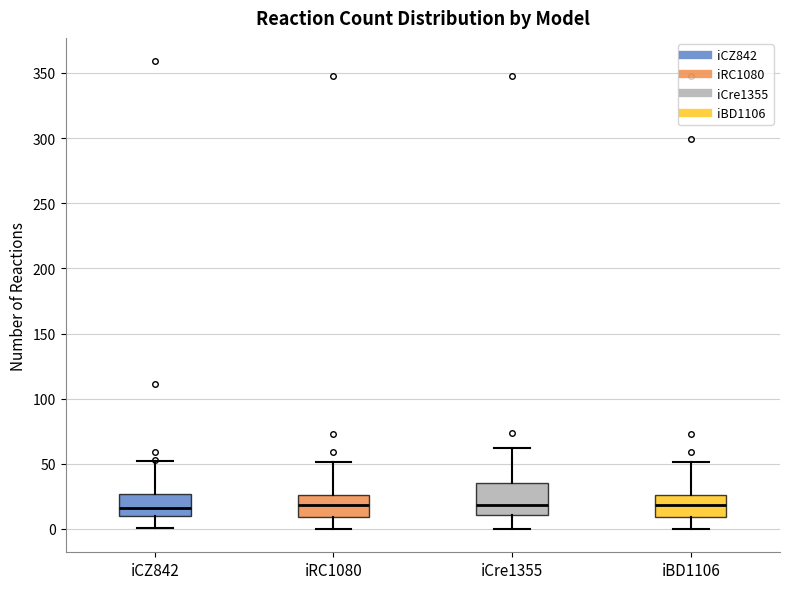

Reading left to right, read every box against the y-axis: the position of its median line, the range the box covers, and the ends of its whiskers. The values are not printed on the chart, so give them approximately, as read against the axis.

iCZ842: median 15, box 10 to 25, whiskers 0 to 50
iRC1080: median 20, box 10 to 25, whiskers 0 to 50
iCre1355: median 20, box 10 to 35, whiskers 0 to 60
iBD1106: median 20, box 10 to 25, whiskers 0 to 50